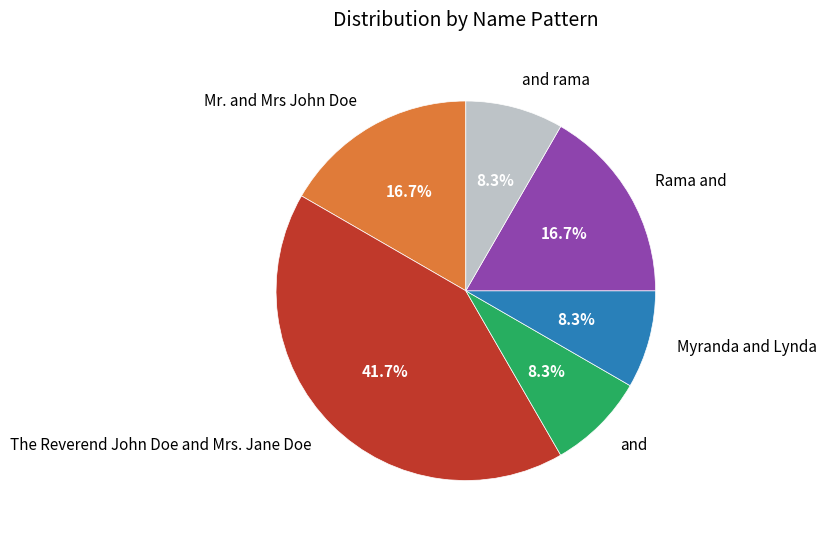

Which slice is the largest?

The Reverend John Doe and Mrs. Jane Doe